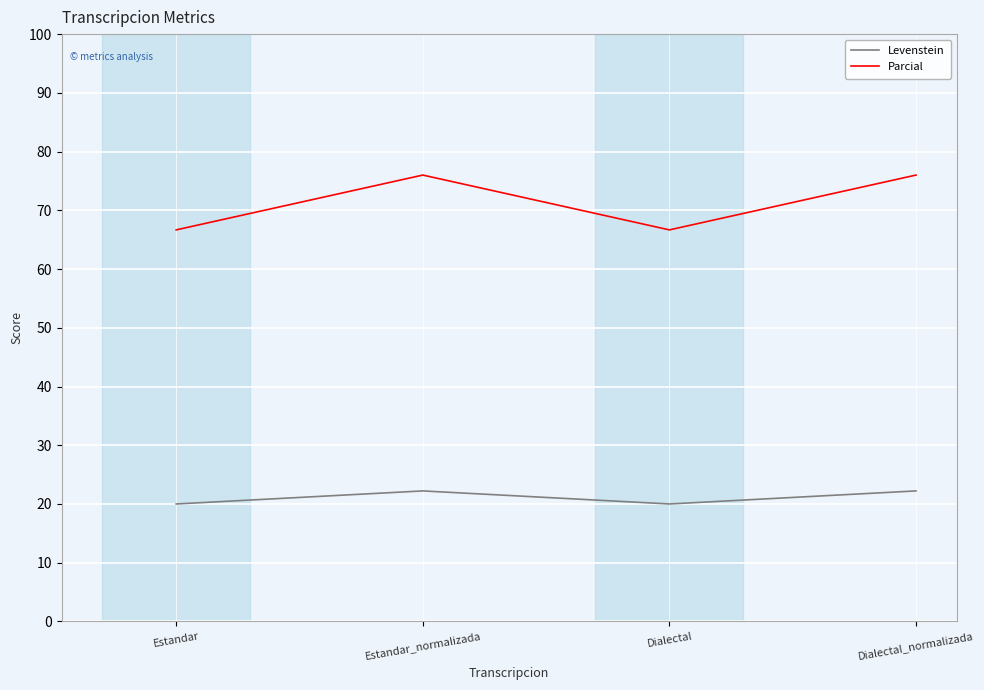

What is the spread (max minus min) of values at Dialectal_normalizada?

53.8